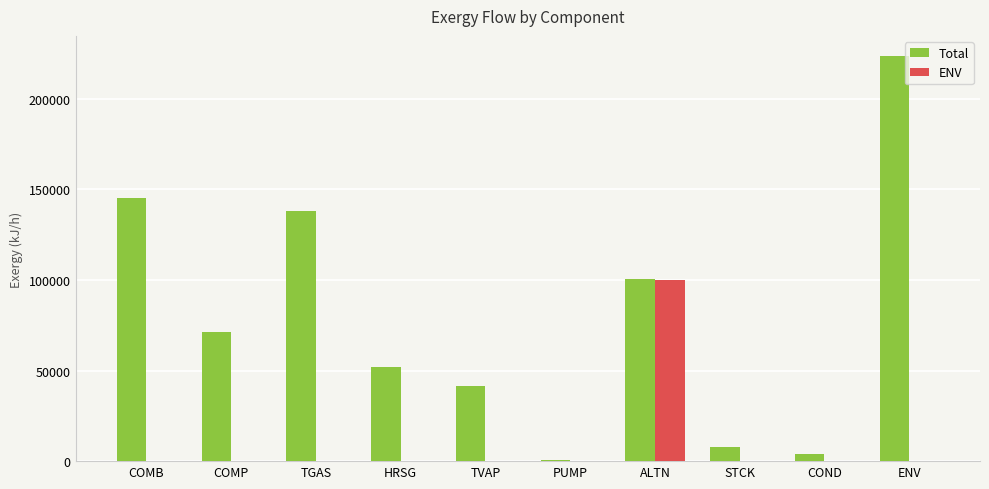

What are all the series names shown in the legend?

Total, ENV